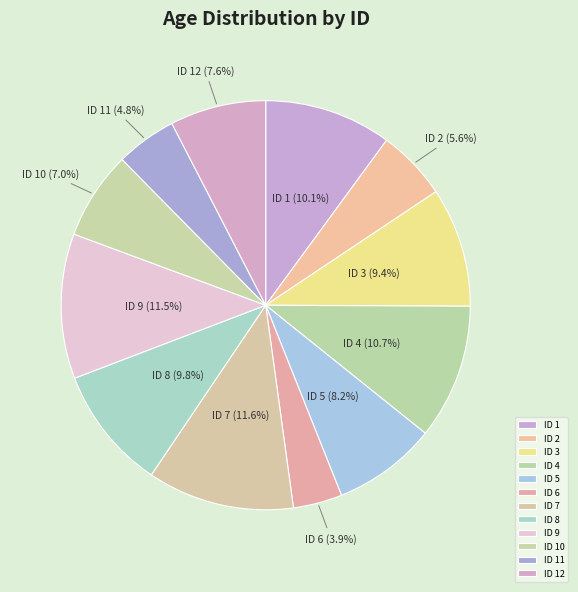

Is ID 2 the majority of the pie?

No